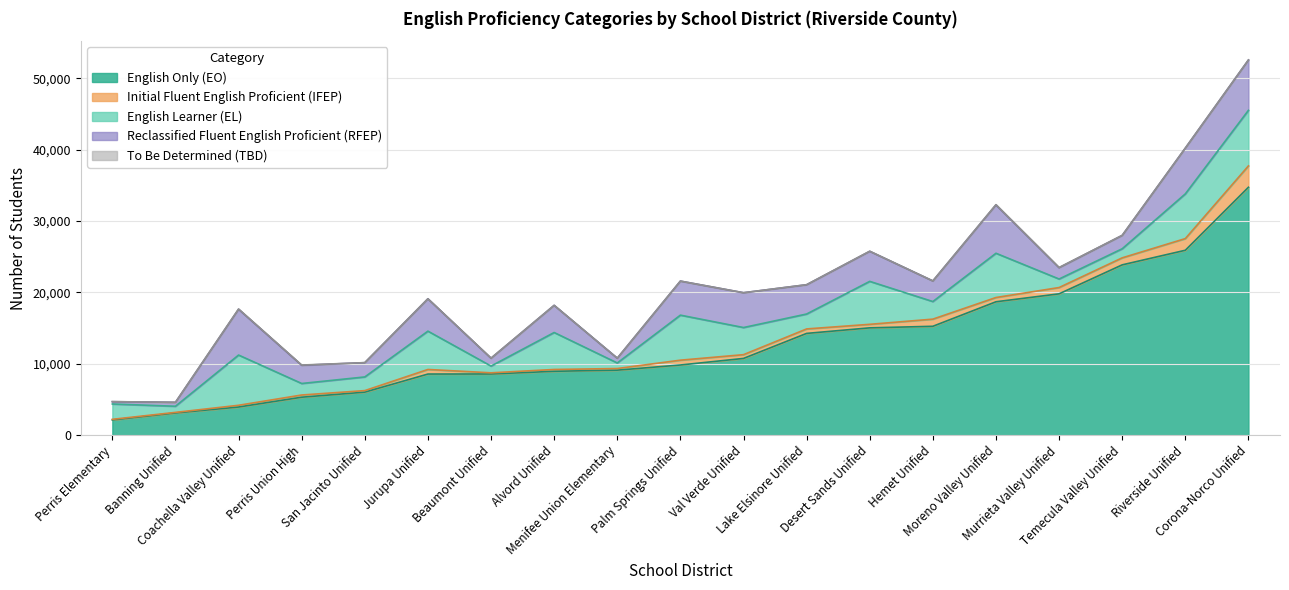

Is it true that English Only (EO) equals 14433 at Beaumont Unified?

False